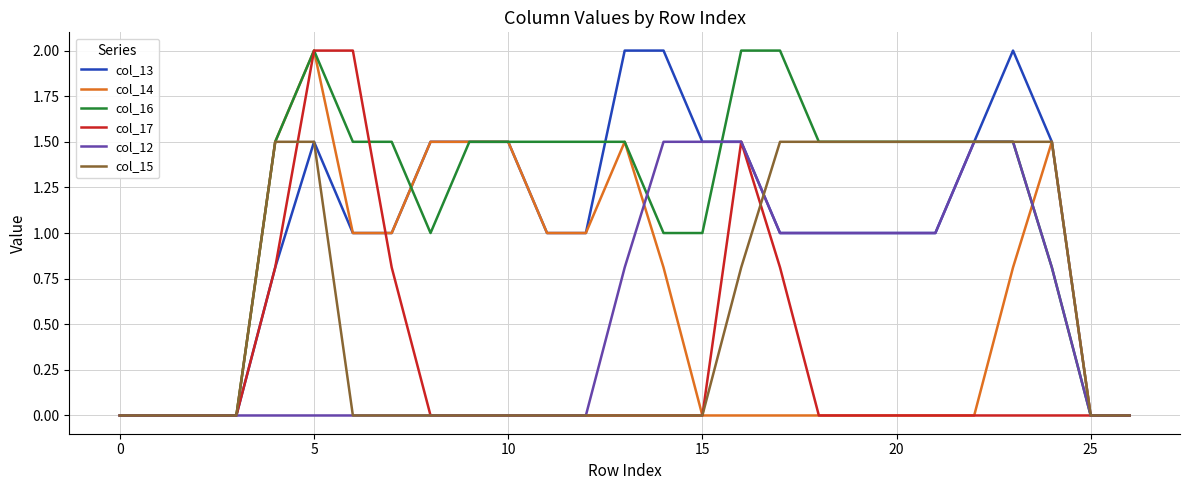

What is the average value of the col_14 series?

0.6